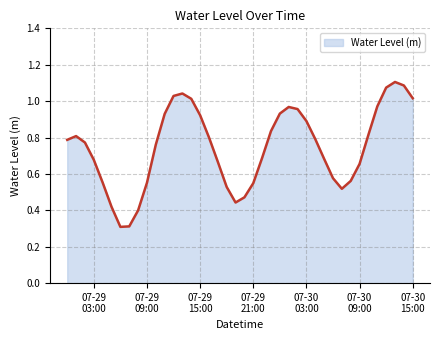

What is the smallest value displayed?

0.3